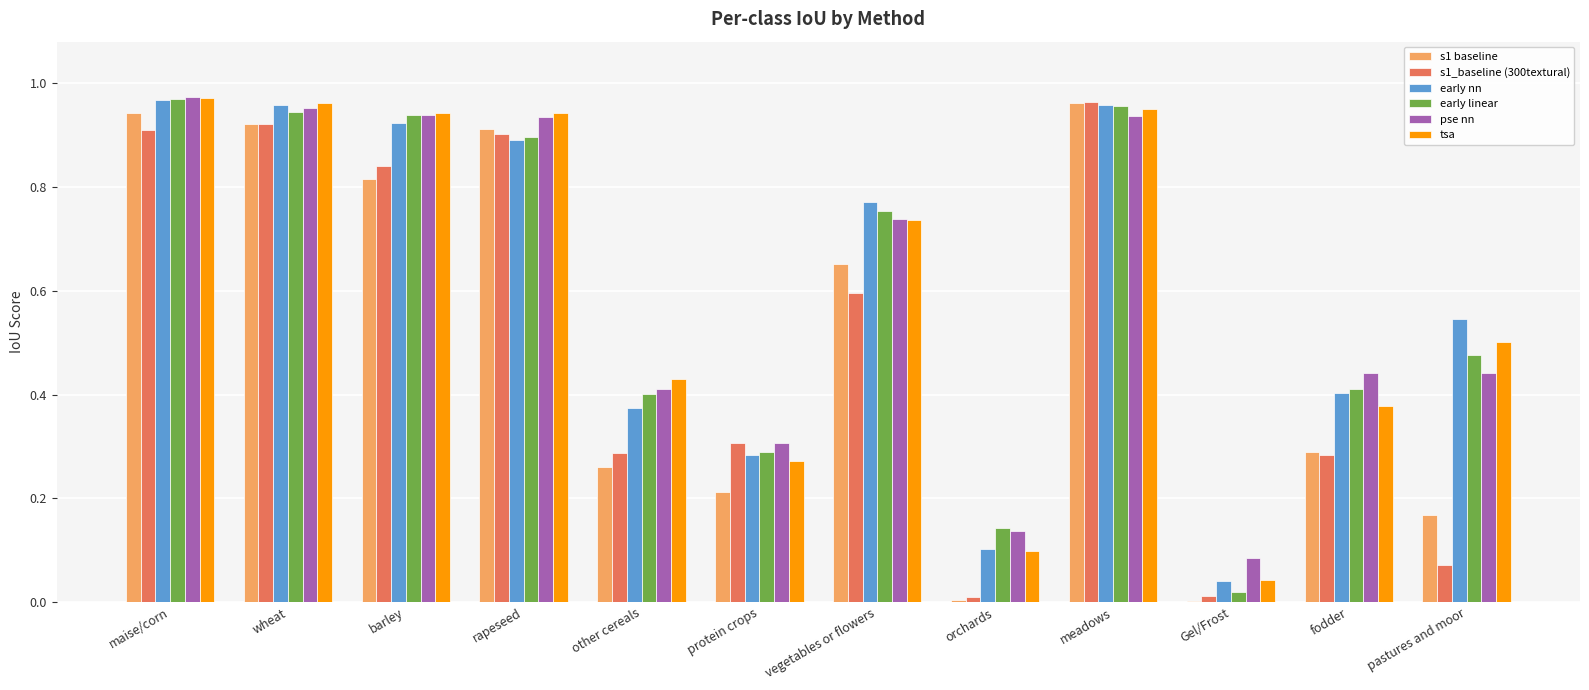

Is it true that s1 baseline equals 0.0 at Gel/Frost?

True